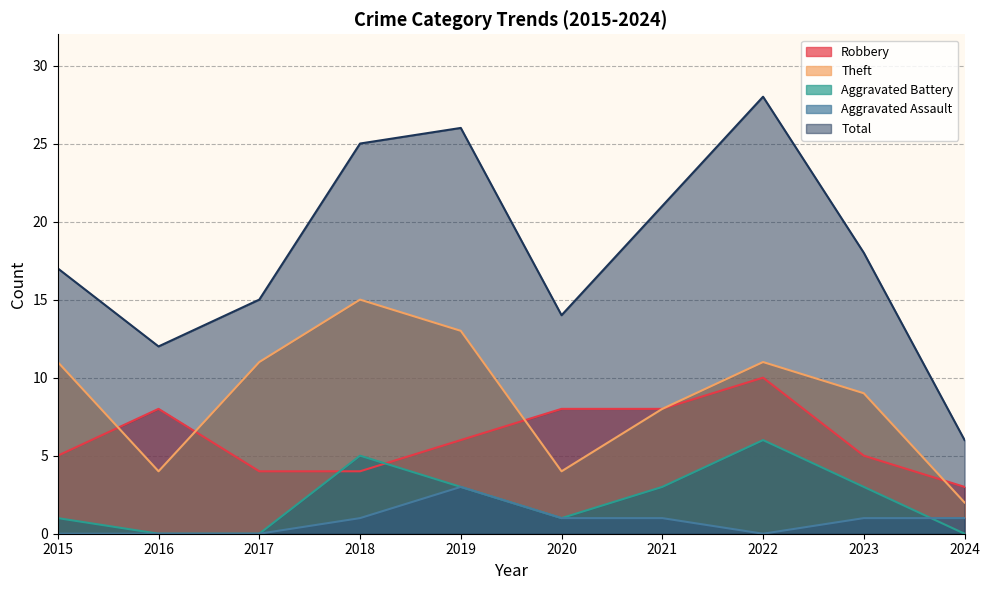

What is the total value across all series at 2017?

30